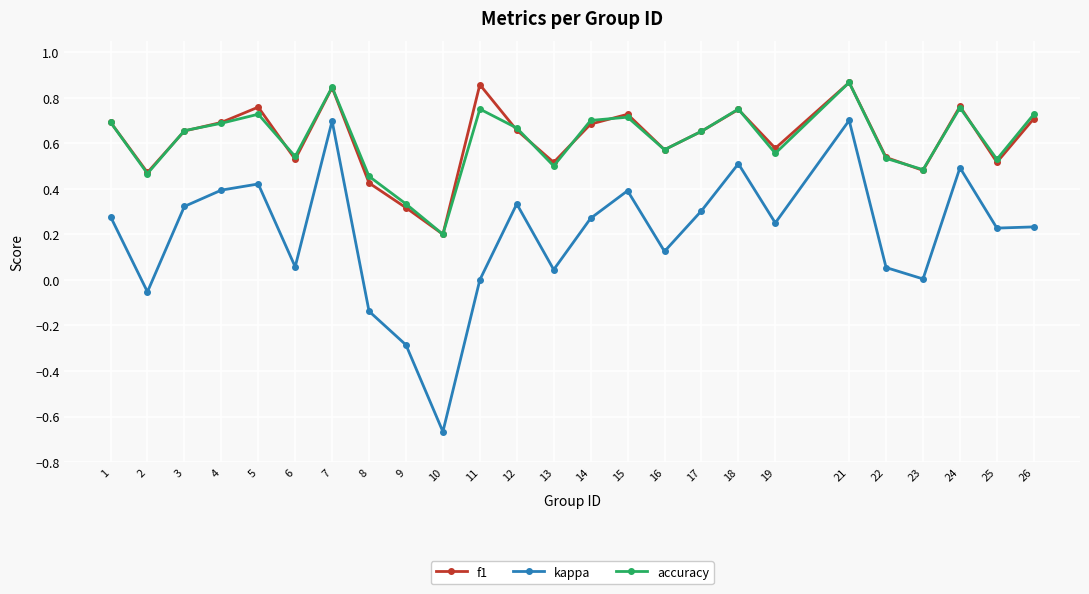

The value of accuracy at 15 is 0.7. True or false?

True